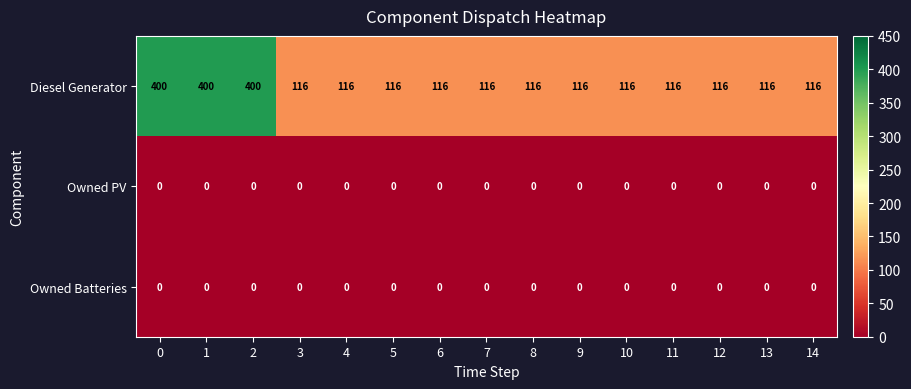

Which series has the widest spread of values?

Diesel Generator